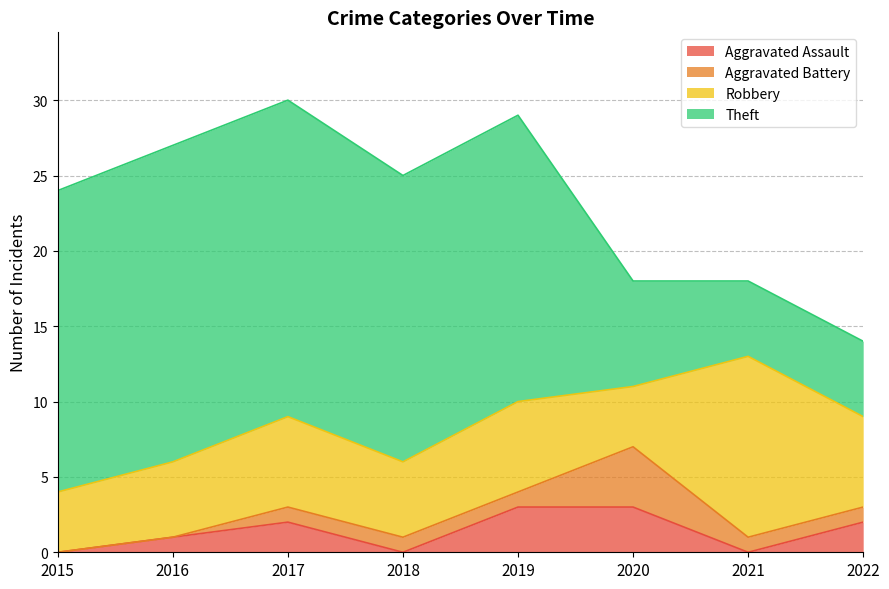

How many values in the Aggravated Battery series exceed 1?

1